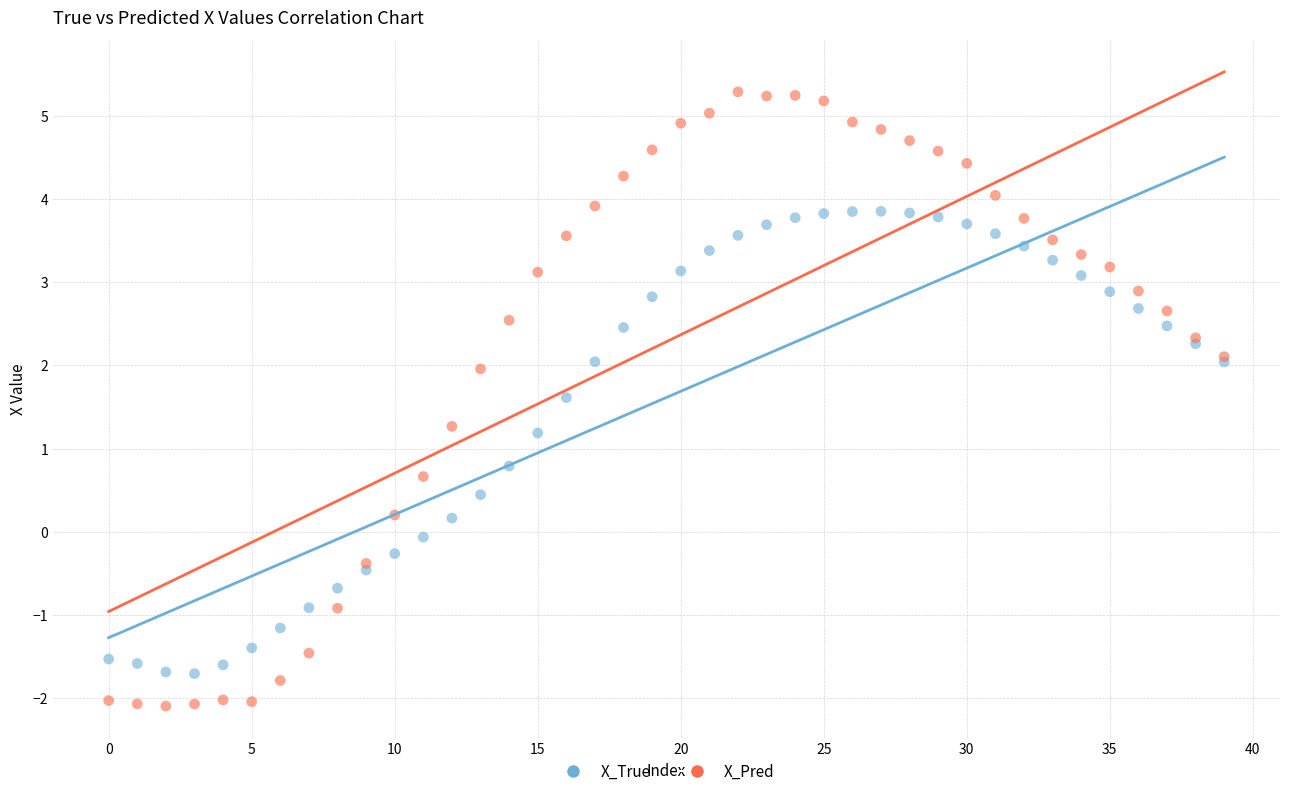

Which series has the widest spread of Y values?

X_Pred